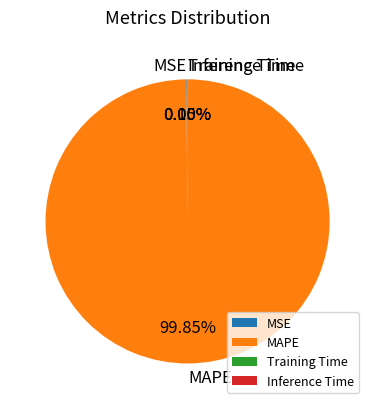

Which slice is the largest?

MAPE